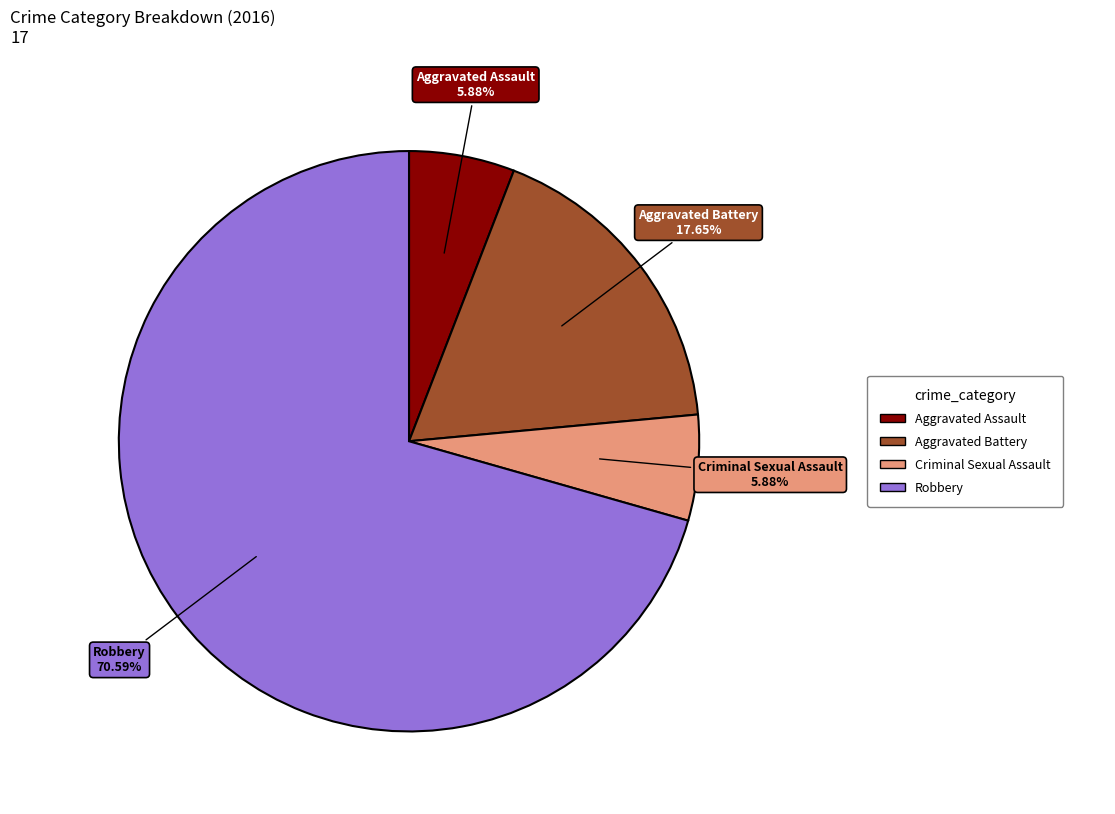

Is Aggravated Assault the majority of the pie?

No